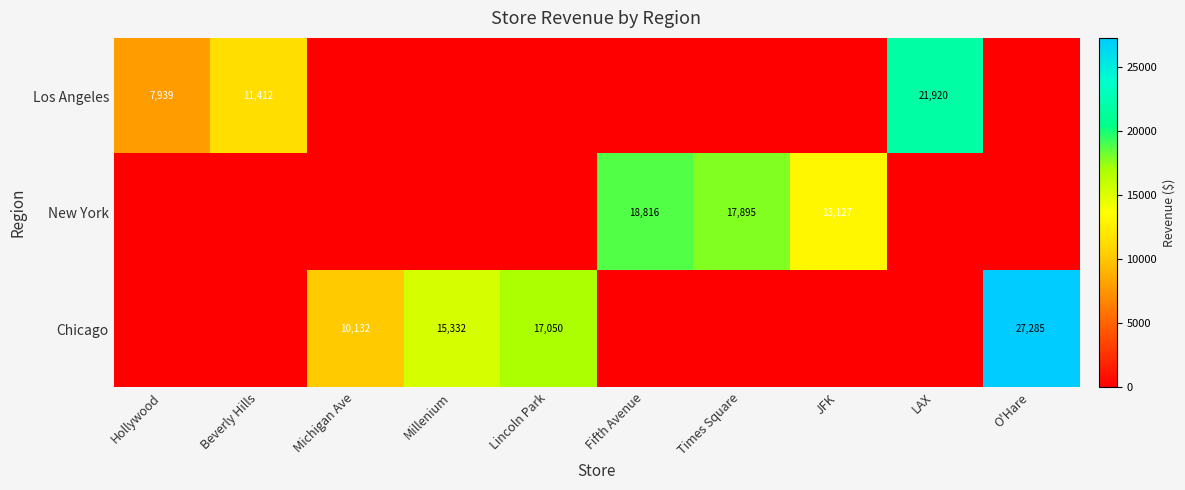

The value of New York at Fifth Avenue is 18816. True or false?

True